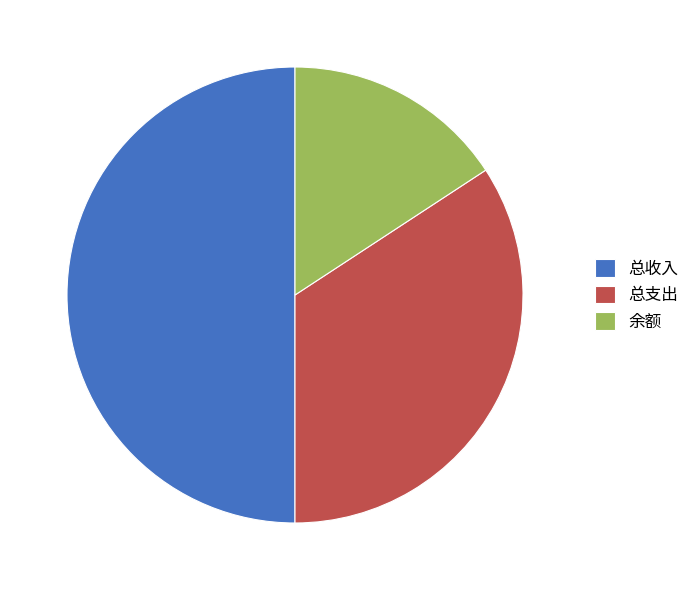

Rank the categories by value from highest to lowest.

总收入, 总支出, 余额